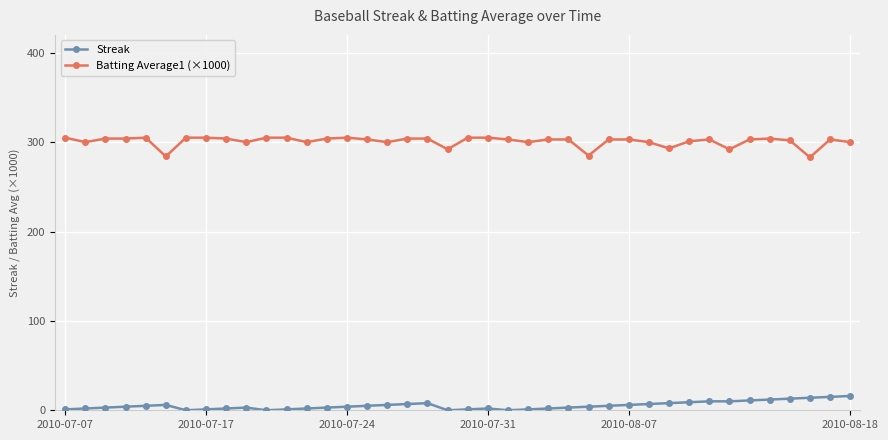

Rank the series by their average value, from lowest to highest.

Streak, Batting Average1 (×1000)